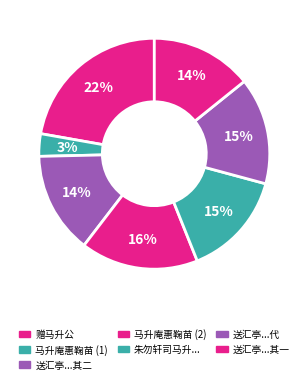

Which category has the biggest portion of the pie?

赠马升公